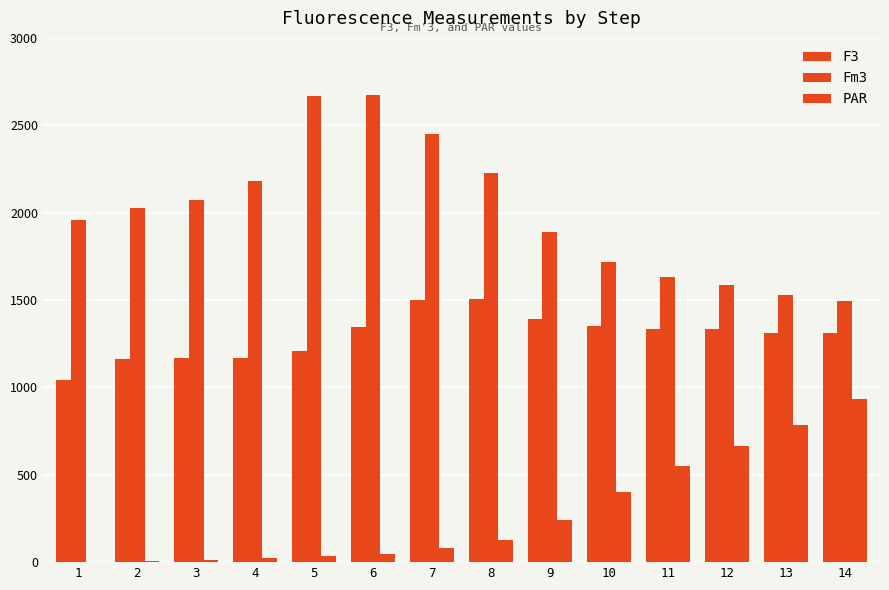

Count the number of categories in the chart.

14